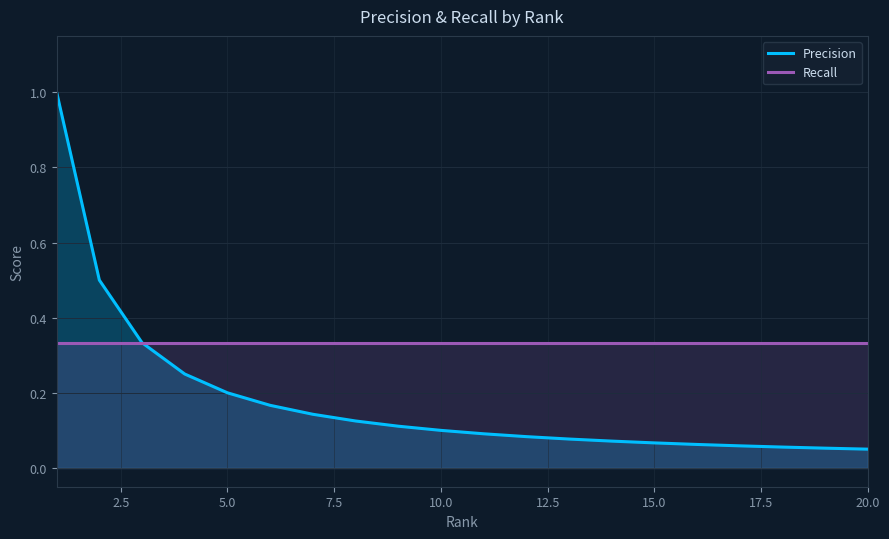

How many series are shown in this chart?

2